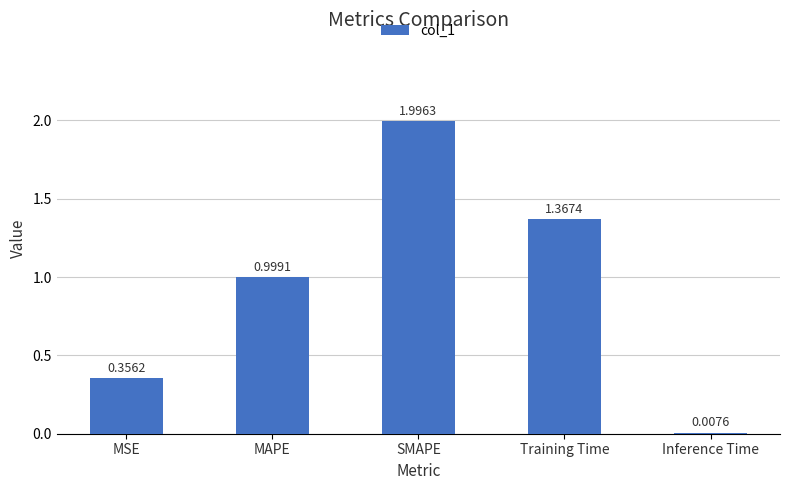

What is the average value?

0.9